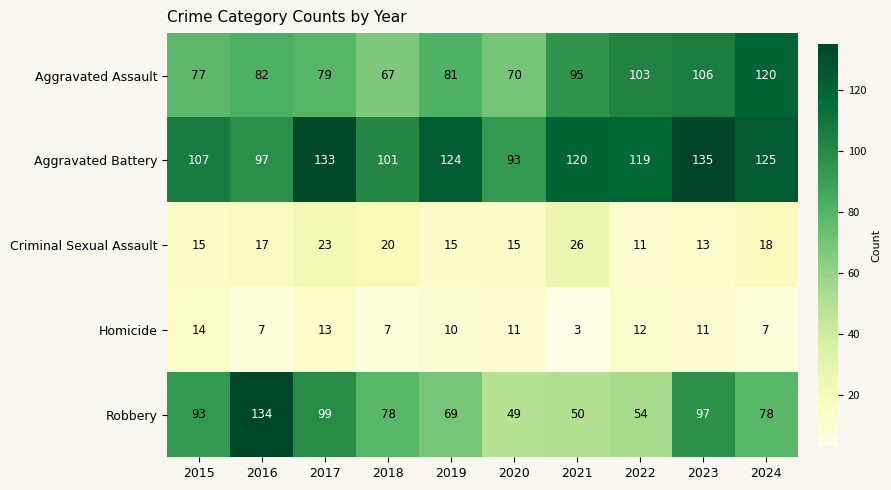

What is the greatest value displayed?

135